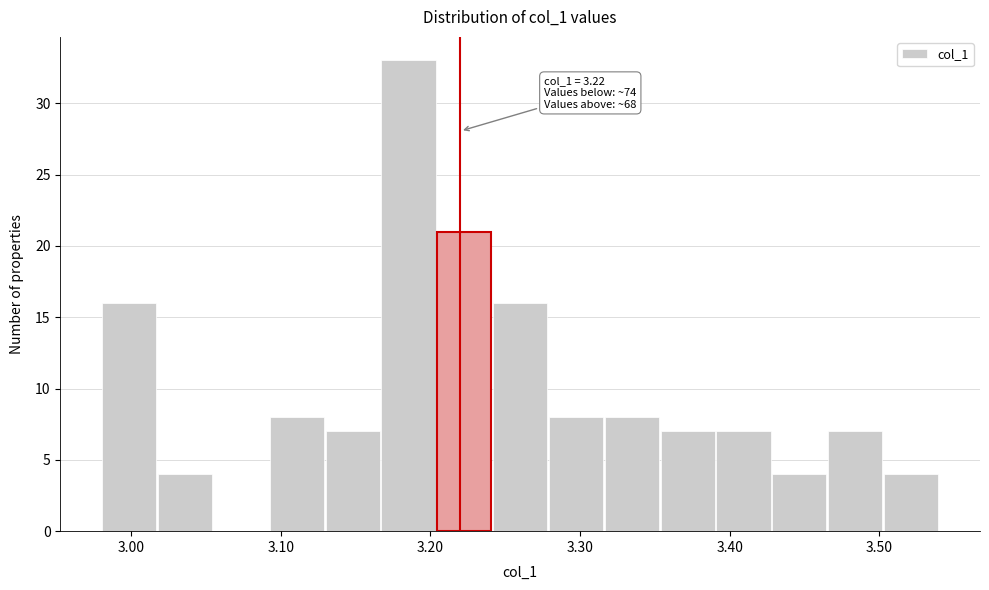

Around what value on the x-axis is the tallest bar? Give the approximate position of its centre, as read against the axis.

3.19